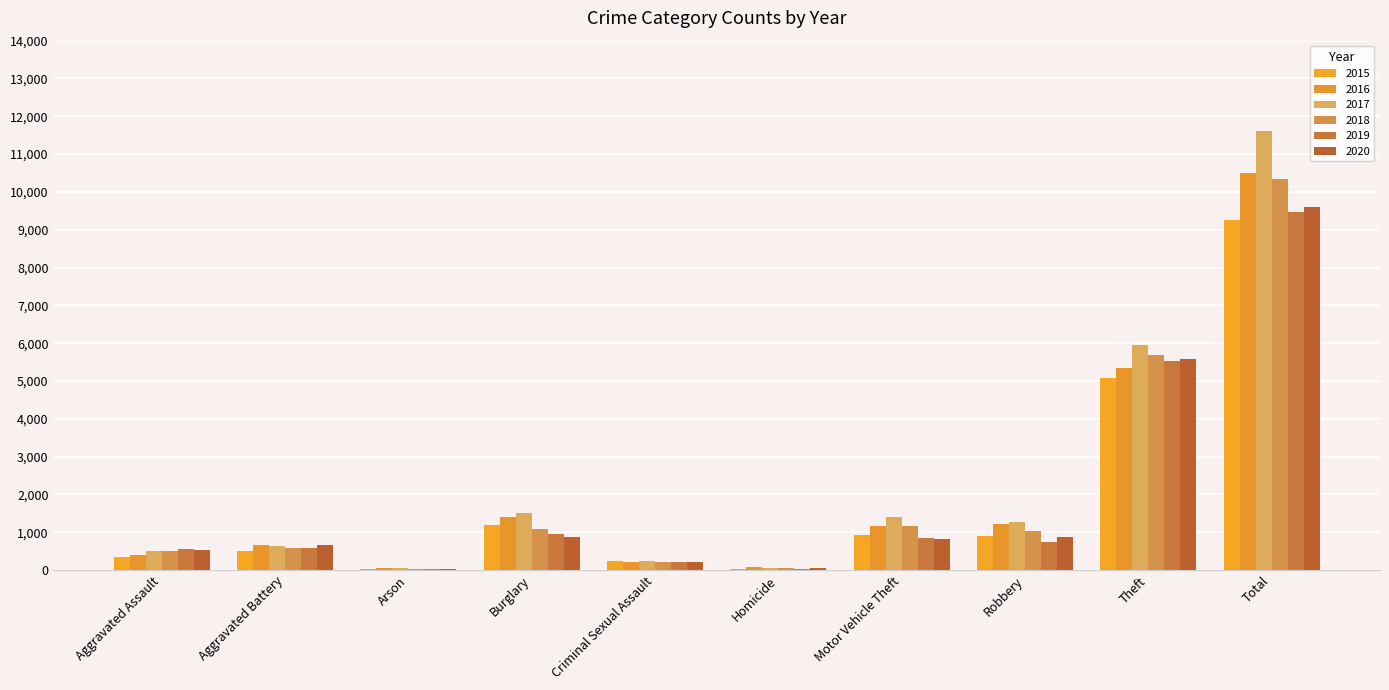

The 2019 series shows 5519 at Theft. True or false?

True